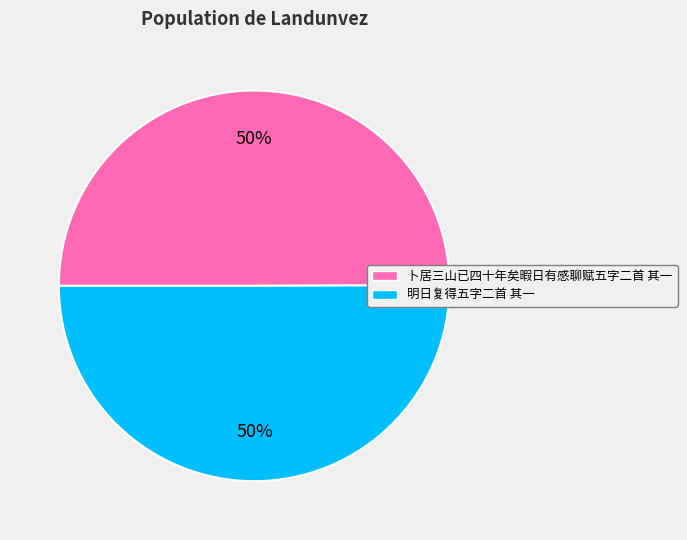

To the nearest percent, what portion does 明日复得五字二首 其一 represent?

50%